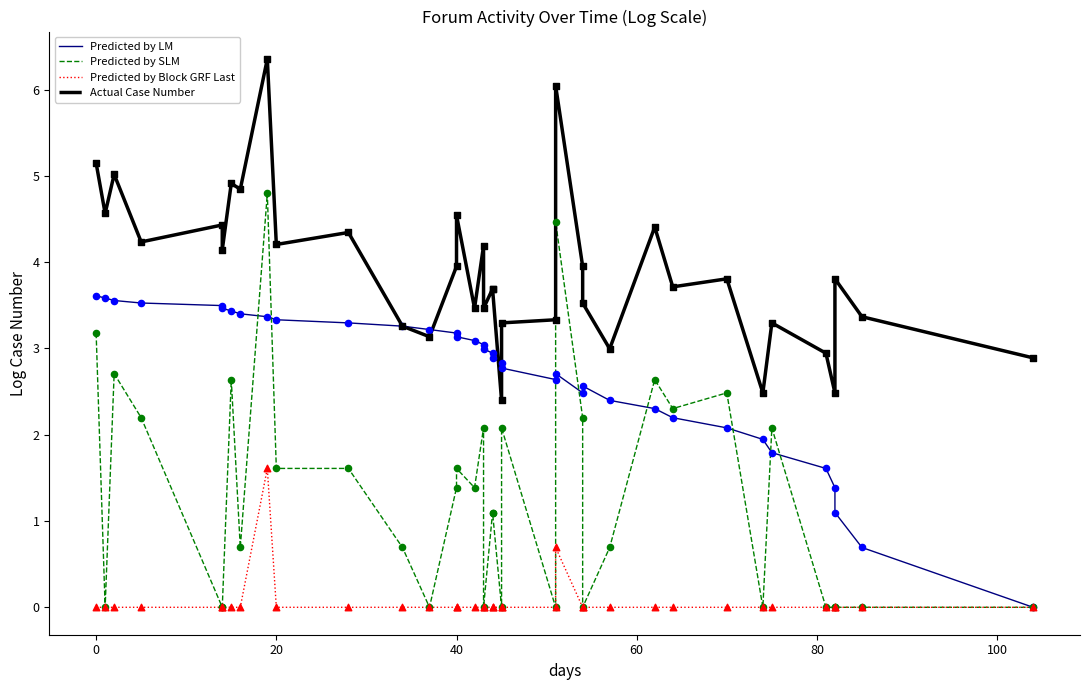

Which series has the largest total across all categories?

Actual Case Number